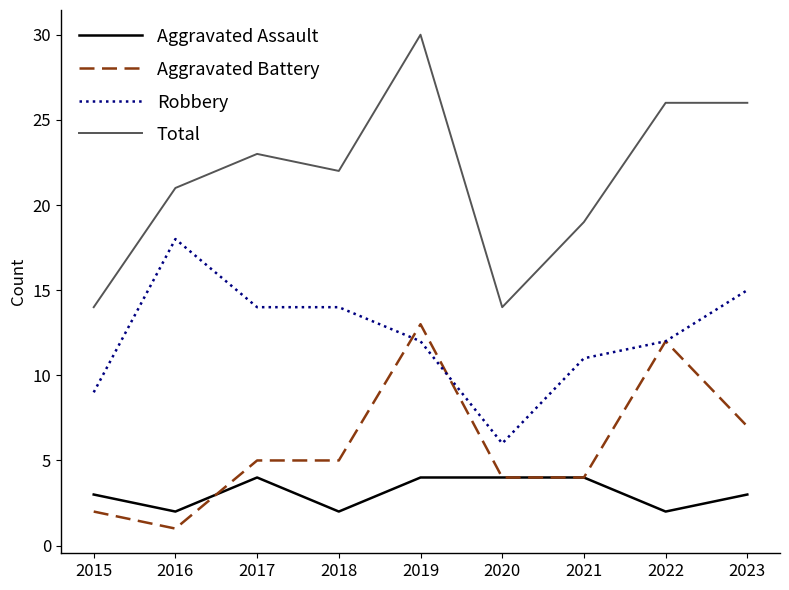

At 2023, list the series in order from smallest to largest.

Aggravated Assault, Aggravated Battery, Robbery, Total